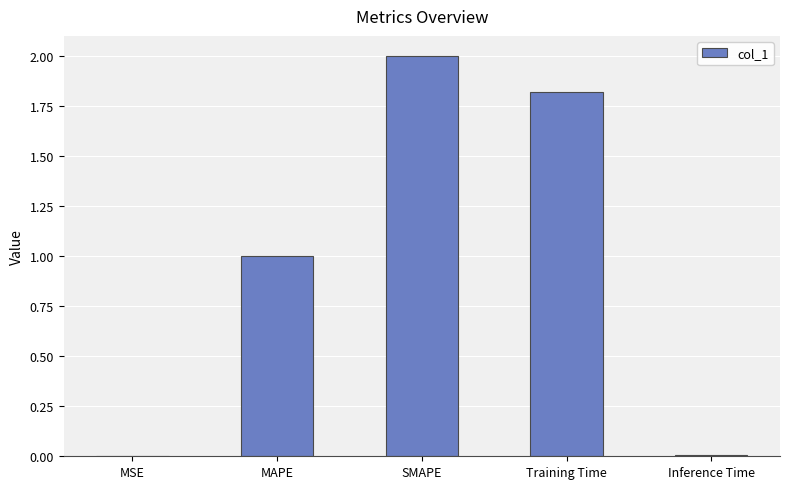

Which label corresponds to the largest value in the chart?

SMAPE